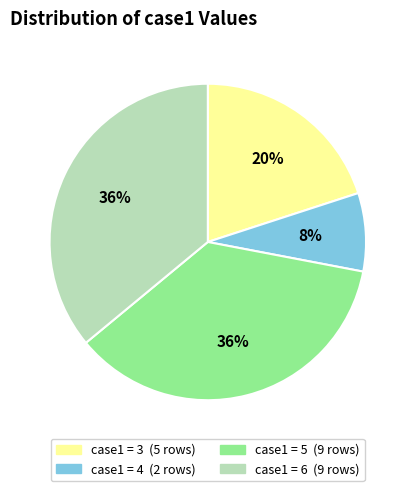

To the nearest percent, what is the average slice percentage?

25%